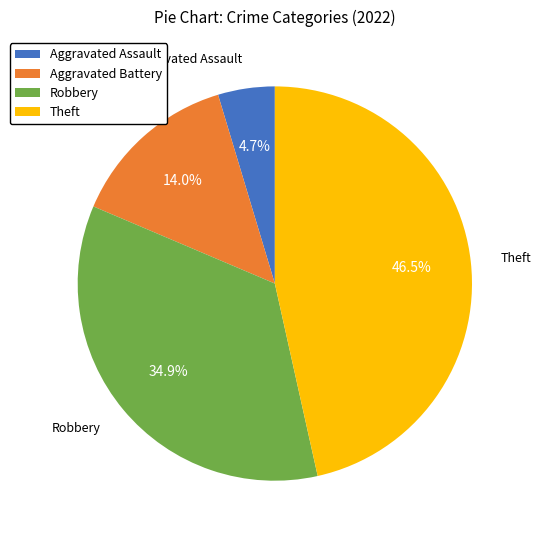

Between Aggravated Assault and Theft, which is larger?

Theft